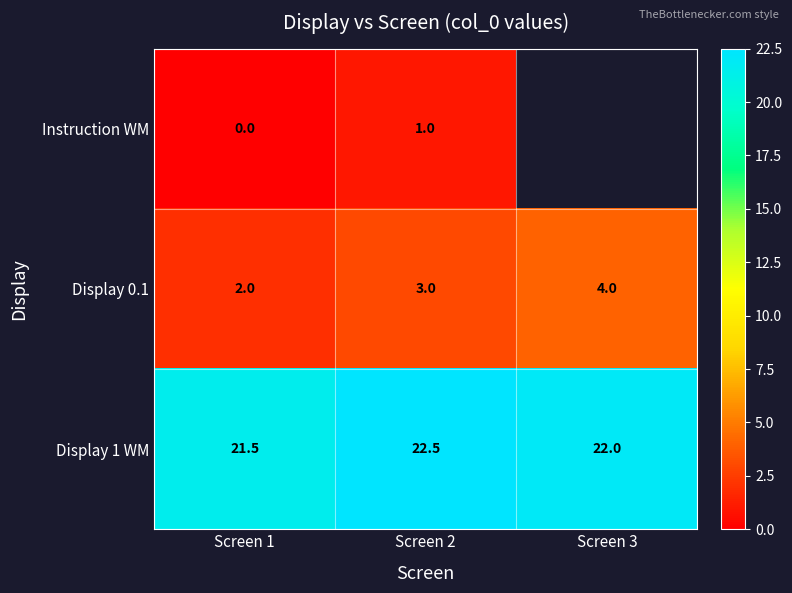

Rank the series at Screen 1 from highest to lowest value.

Display 1 WM, Display 0.1, Instruction WM